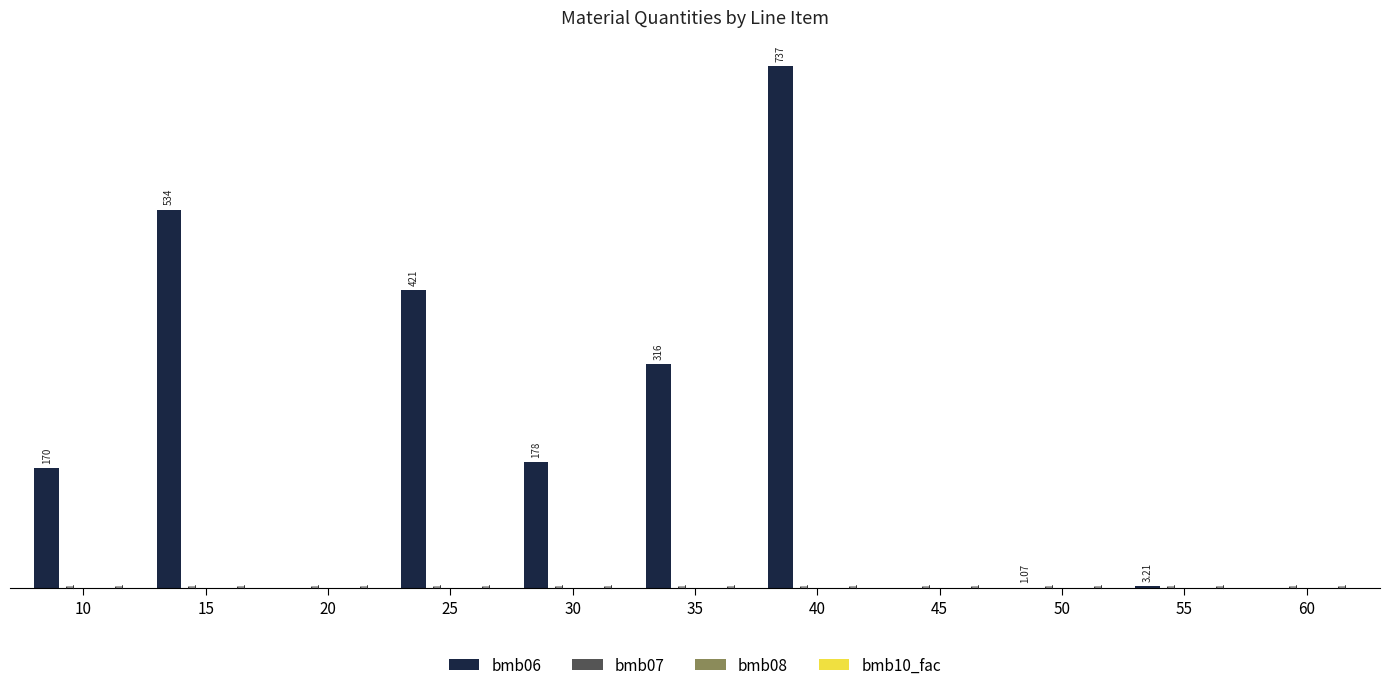

Between 25 and 50, which series saw the biggest shift?

bmb06